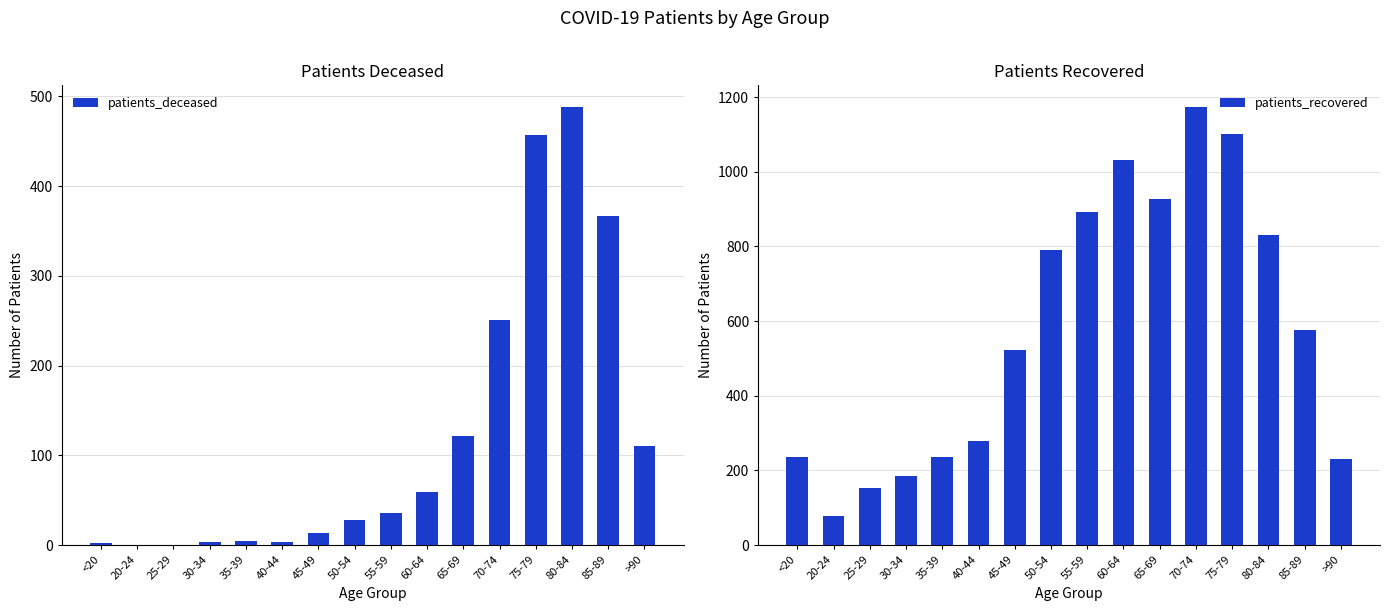

What is the approximate value of patients_deceased at 45-49?

13